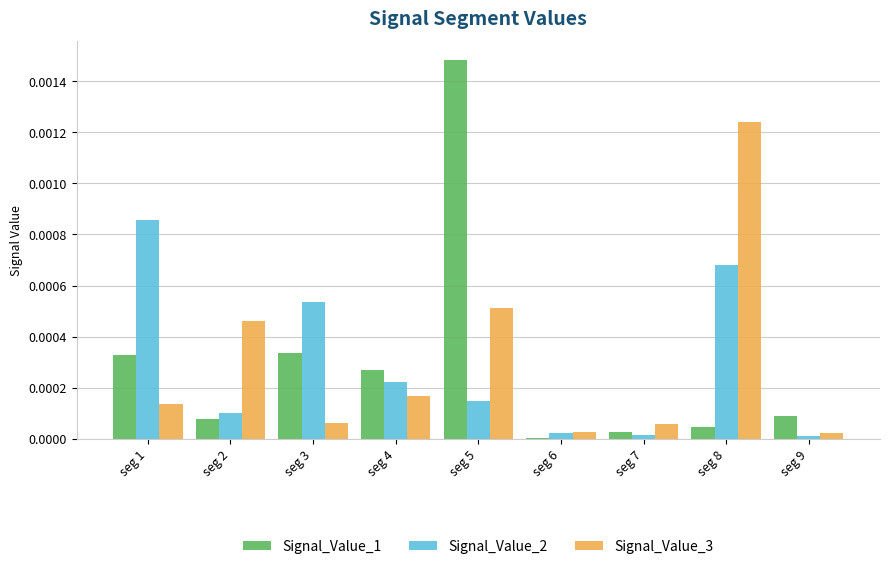

List the series in order of their peak value, lowest first.

Signal_Value_2, Signal_Value_3, Signal_Value_1